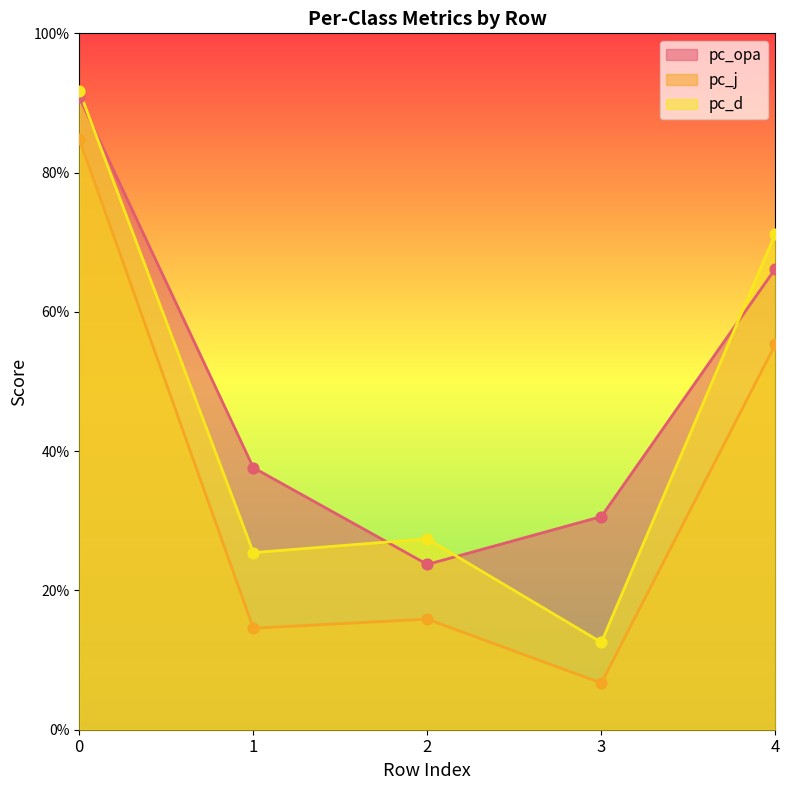

Which series has the largest total across all categories?

pc_opa